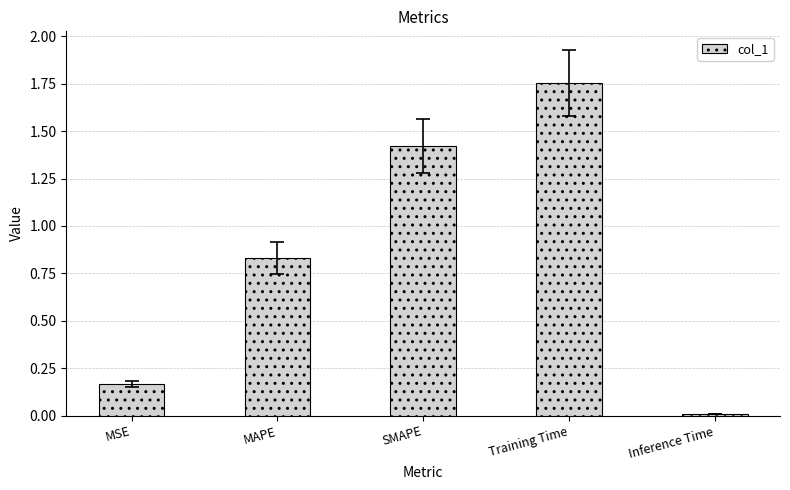

What is the ratio of the value at MSE to the value at SMAPE?

0.1